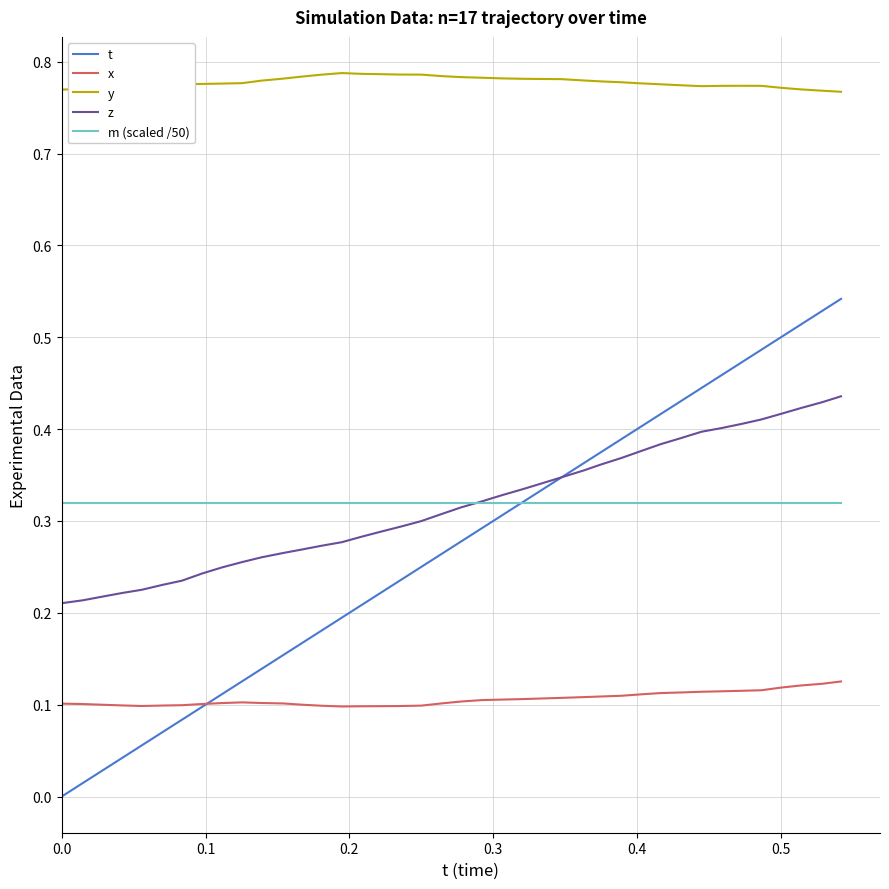

What is the sum of all x values?

4.2